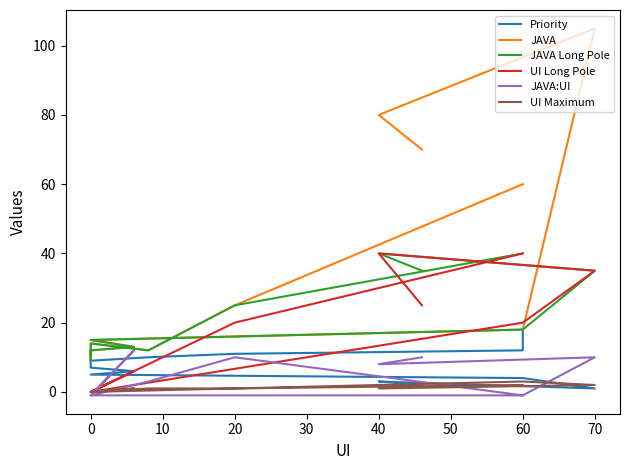

Count the UI Maximum values in the range 1 to 2.

13